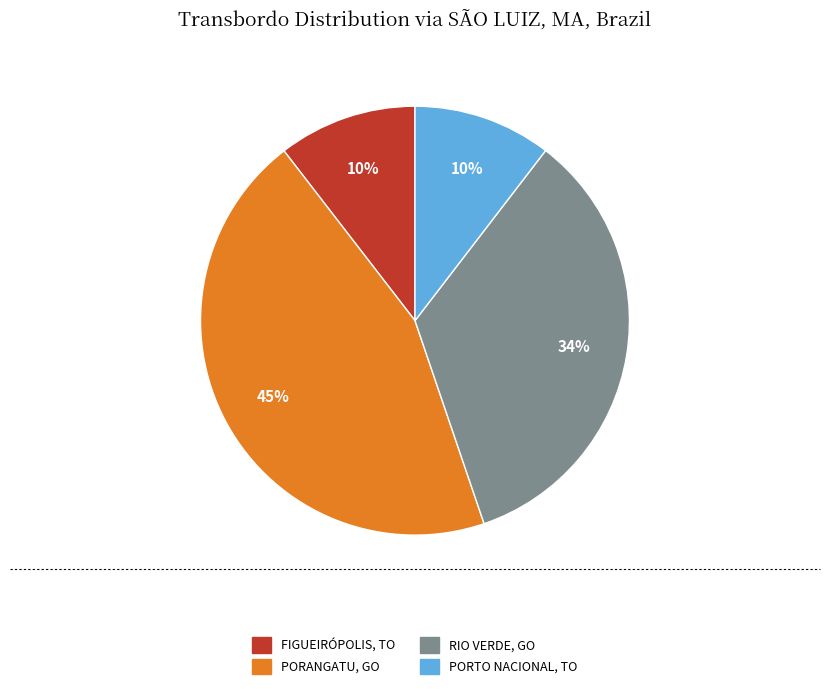

Is there a majority slice in this chart?

No